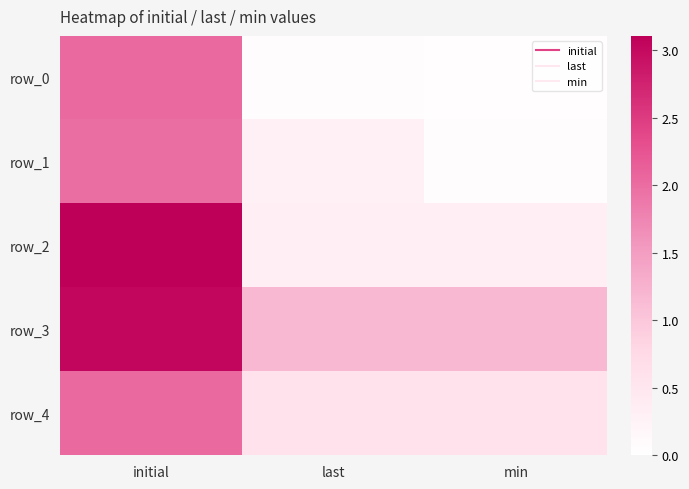

What is the spread (max minus min) of values at min?

1.1